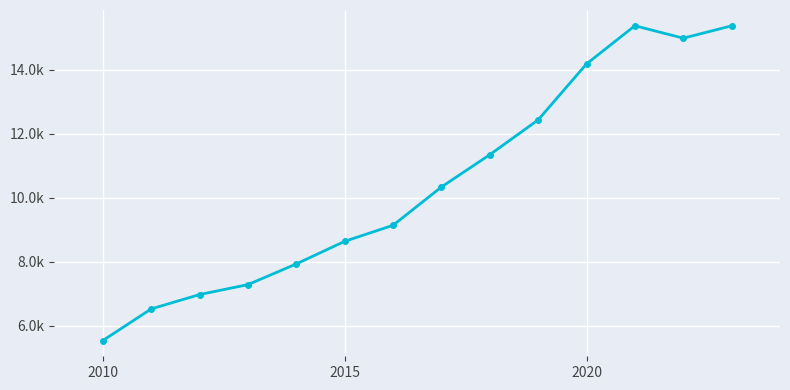

True or false: there are more than 1 points higher than both neighbors.

False